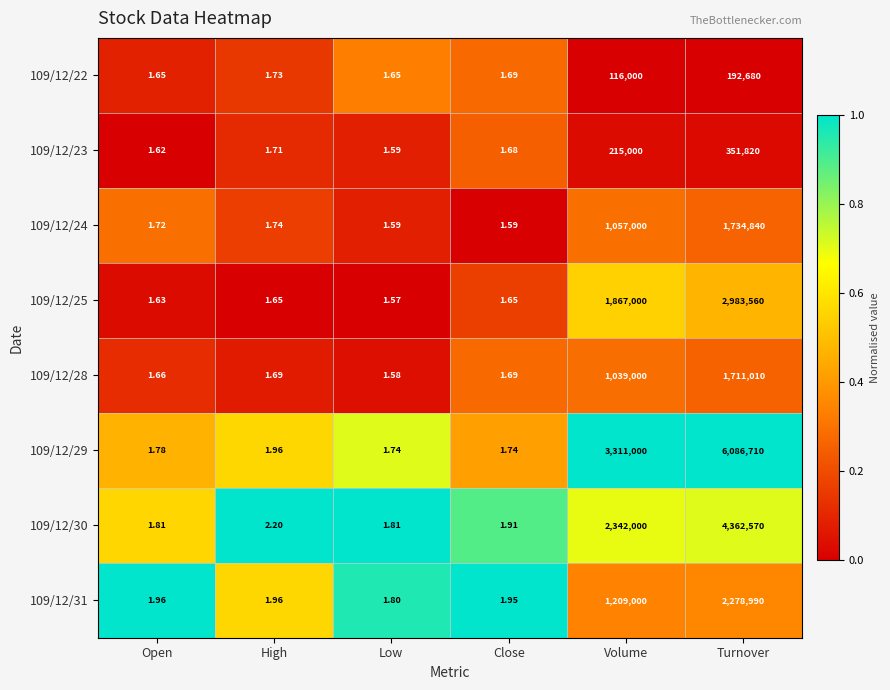

At which category is the sum across all series the highest?

Turnover